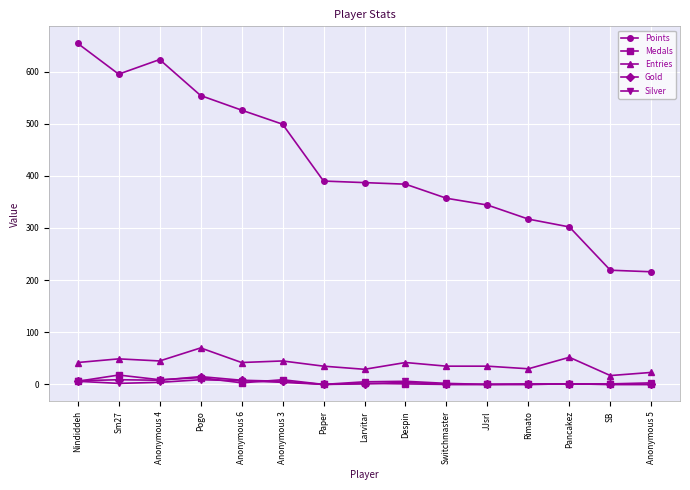

The Points series shows 623 at Larvitar. True or false?

False